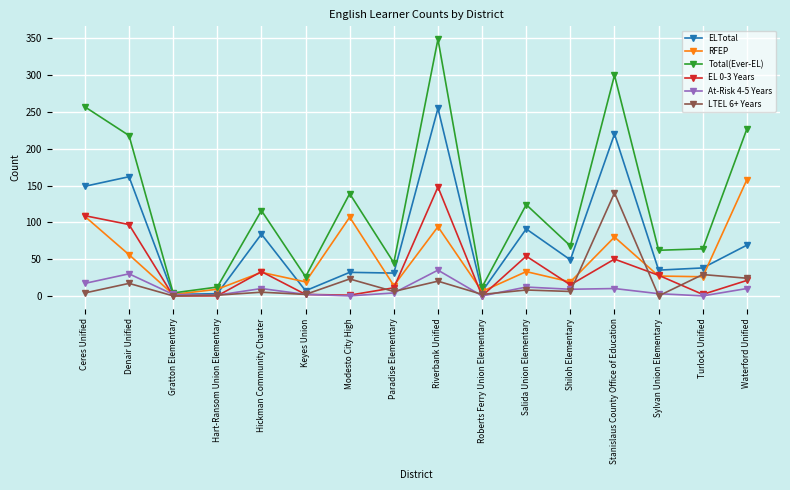

What is the sum of all Total(Ever-EL) values?

2023